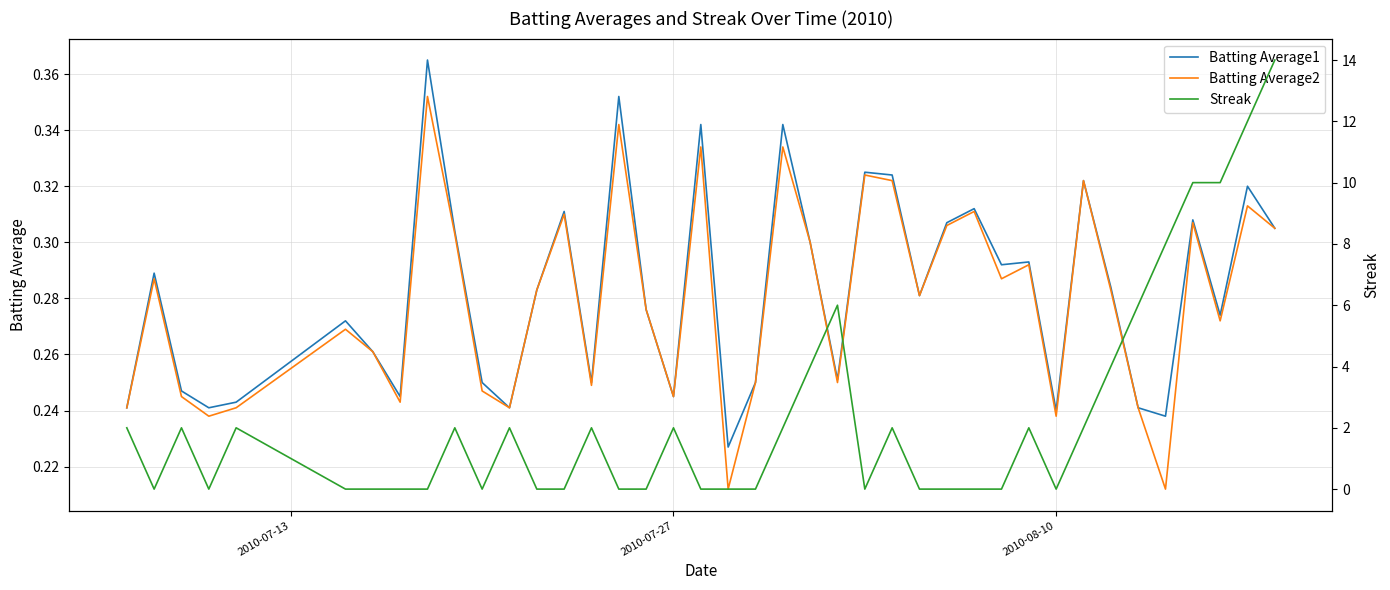

Which series has the largest range (max minus min)?

Streak